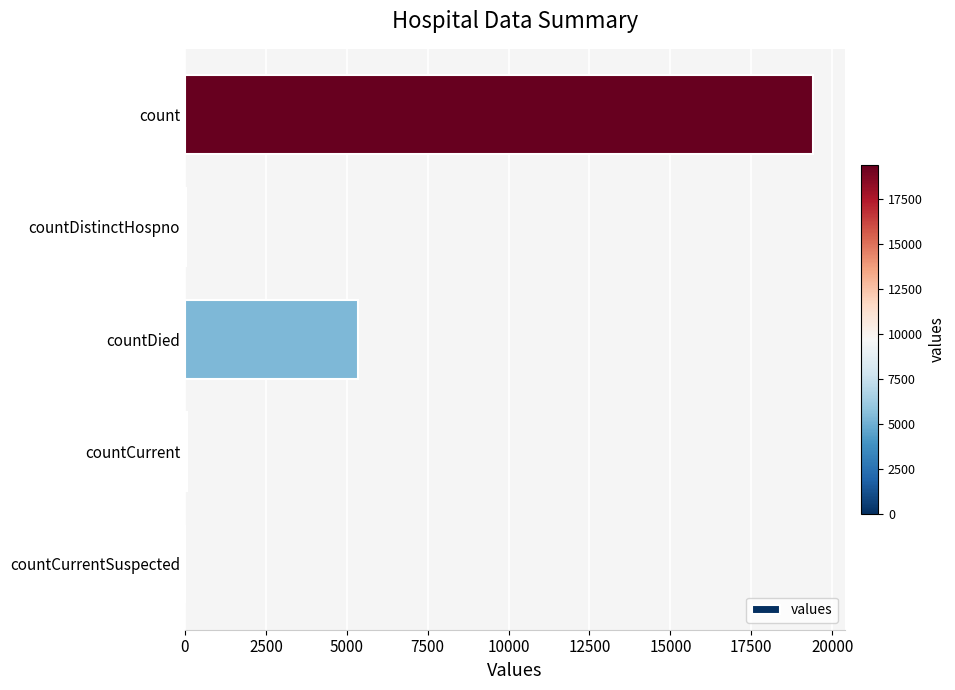

Between countDistinctHospno and count, which is larger?

count